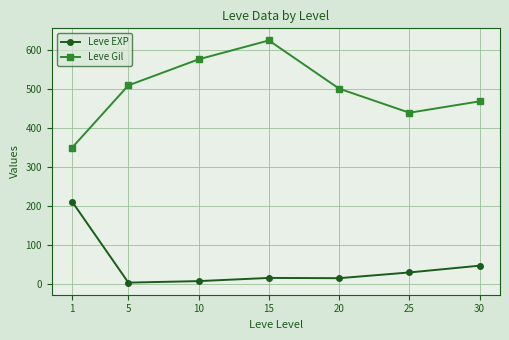

Where does the Leve Gil series first go above 500?

5